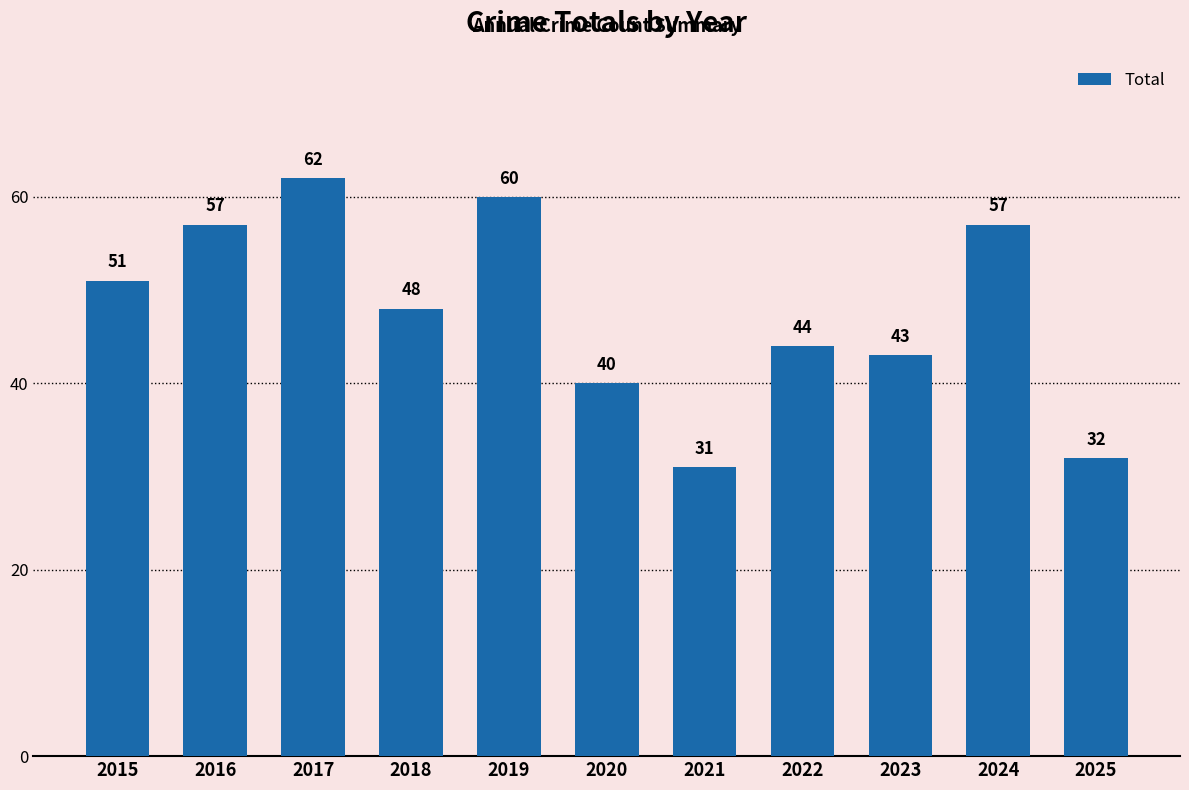

Reading left to right, transcribe all the data shown in this chart.

51	57	62	48	60	40	31	44	43	57	32